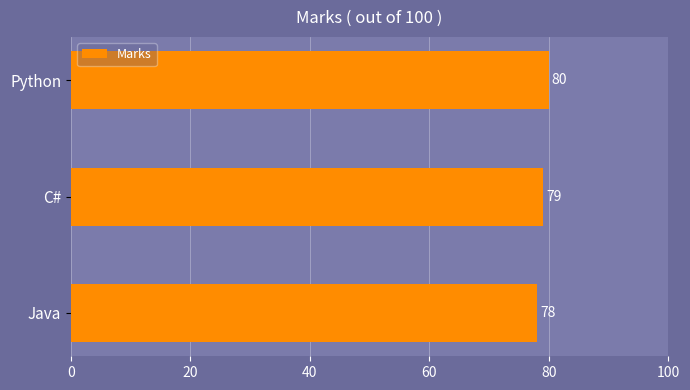

What is the minimum value shown in the chart?

78